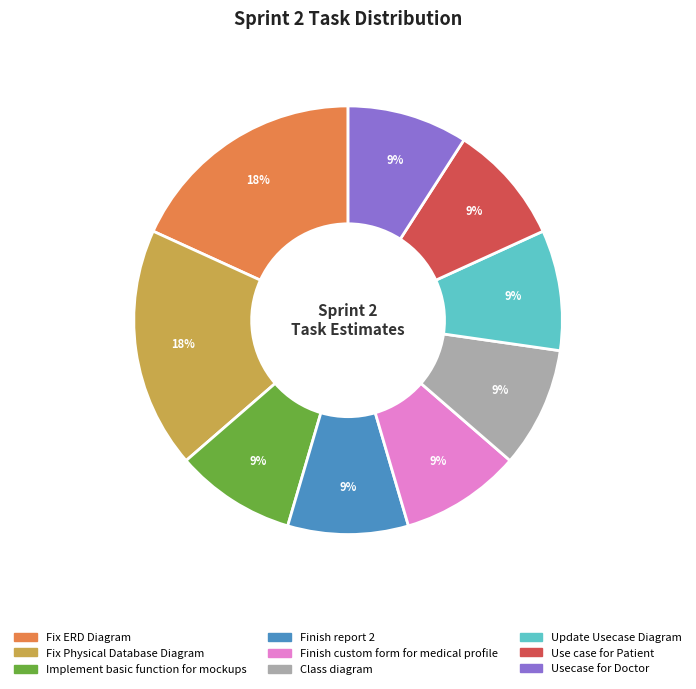

What percentage is the Use case for Patient slice, to the nearest percent?

9%